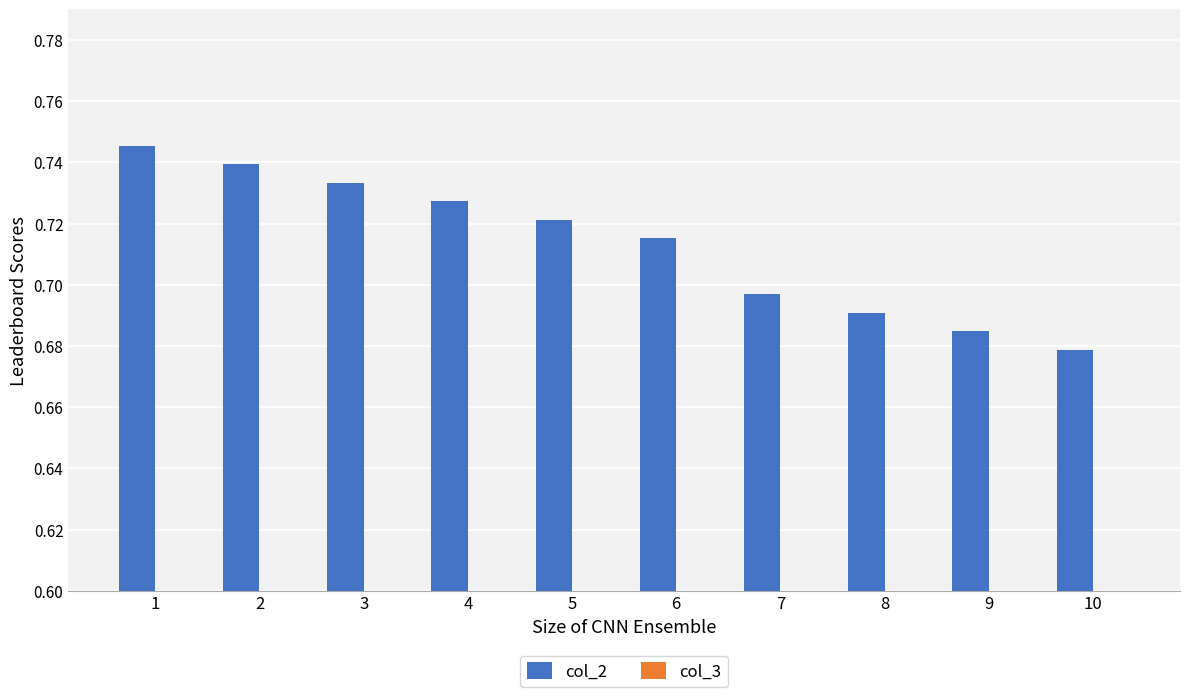

List the series in order of their peak value, lowest first.

col_3, col_2